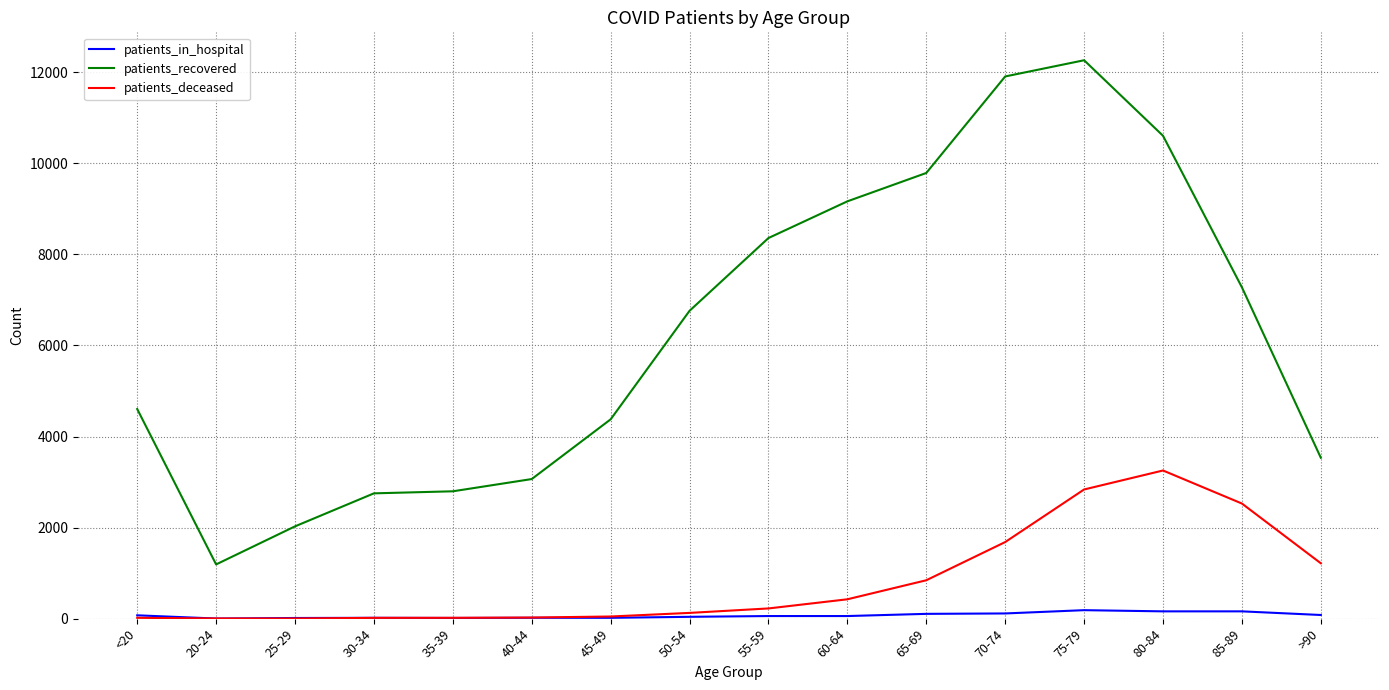

What is the total value across all series at 80-84?

14020